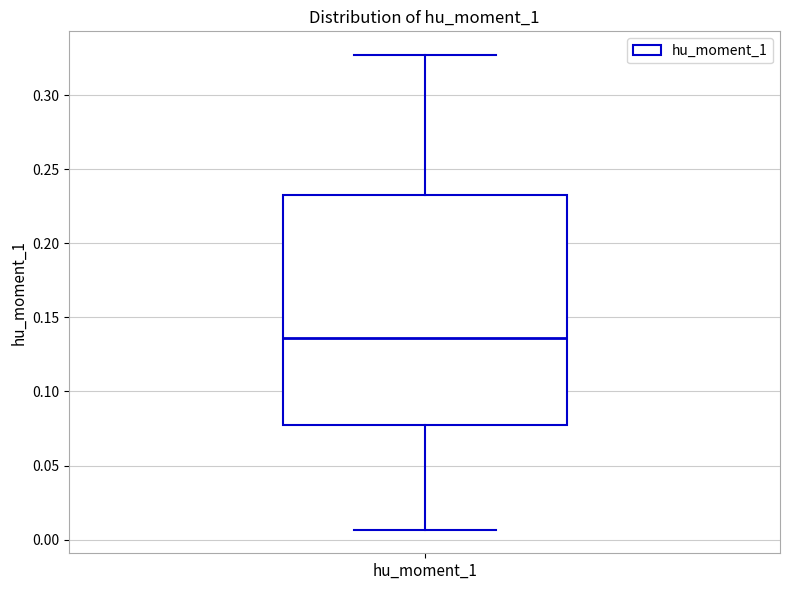

Where does the upper whisker of the box for hu_moment_1 end on the y-axis? The values are not printed on the chart, so give them approximately, as read against the axis.

0.325